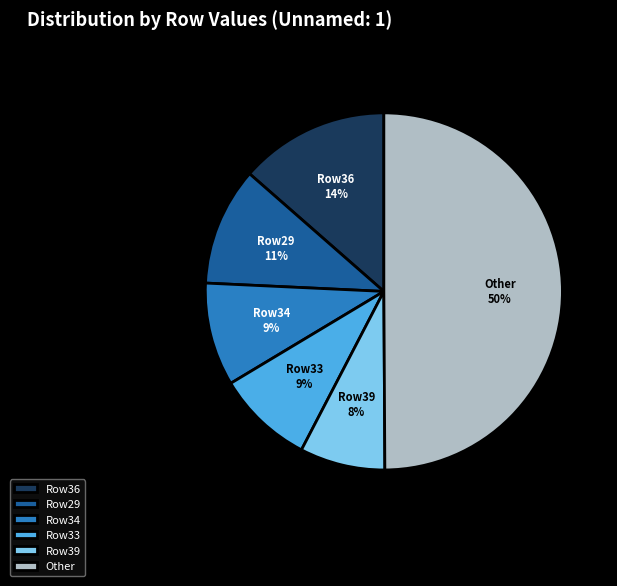

The Row33 slice represents 9% of the pie. True or false?

True